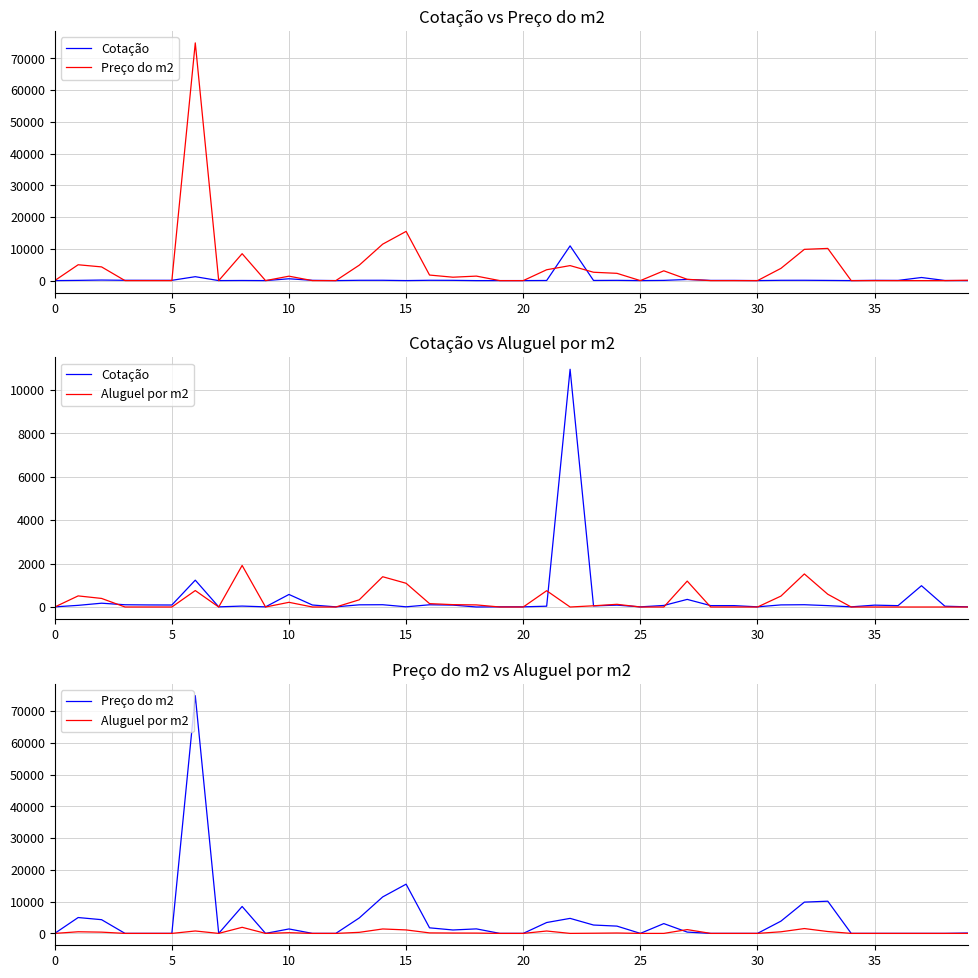

How many interior local valleys does the Preço do m2 series have?

4